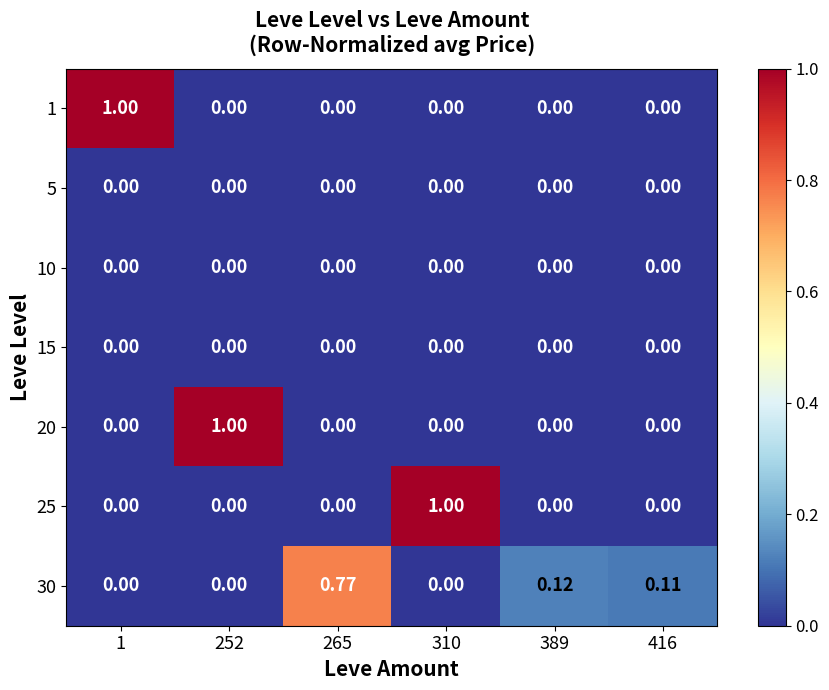

Reading left to right, list all the values displayed in this chart.

1: 1=1.0	252=0.0	265=0.0	310=0.0	389=0.0	416=0.0
5: 1=0.0	252=0.0	265=0.0	310=0.0	389=0.0	416=0.0
10: 1=0.0	252=0.0	265=0.0	310=0.0	389=0.0	416=0.0
15: 1=0.0	252=0.0	265=0.0	310=0.0	389=0.0	416=0.0
20: 1=0.0	252=1.0	265=0.0	310=0.0	389=0.0	416=0.0
25: 1=0.0	252=0.0	265=0.0	310=1.0	389=0.0	416=0.0
30: 1=0.0	252=0.0	265=0.8	310=0.0	389=0.1	416=0.1